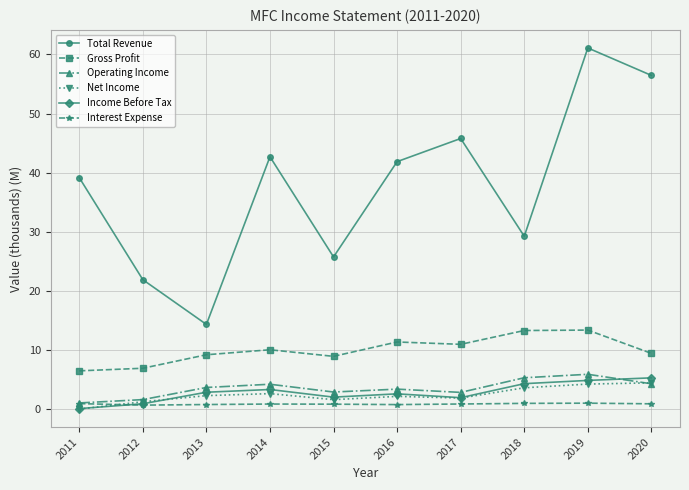

True or false: Gross Profit and Interest Expense cross at least once.

False